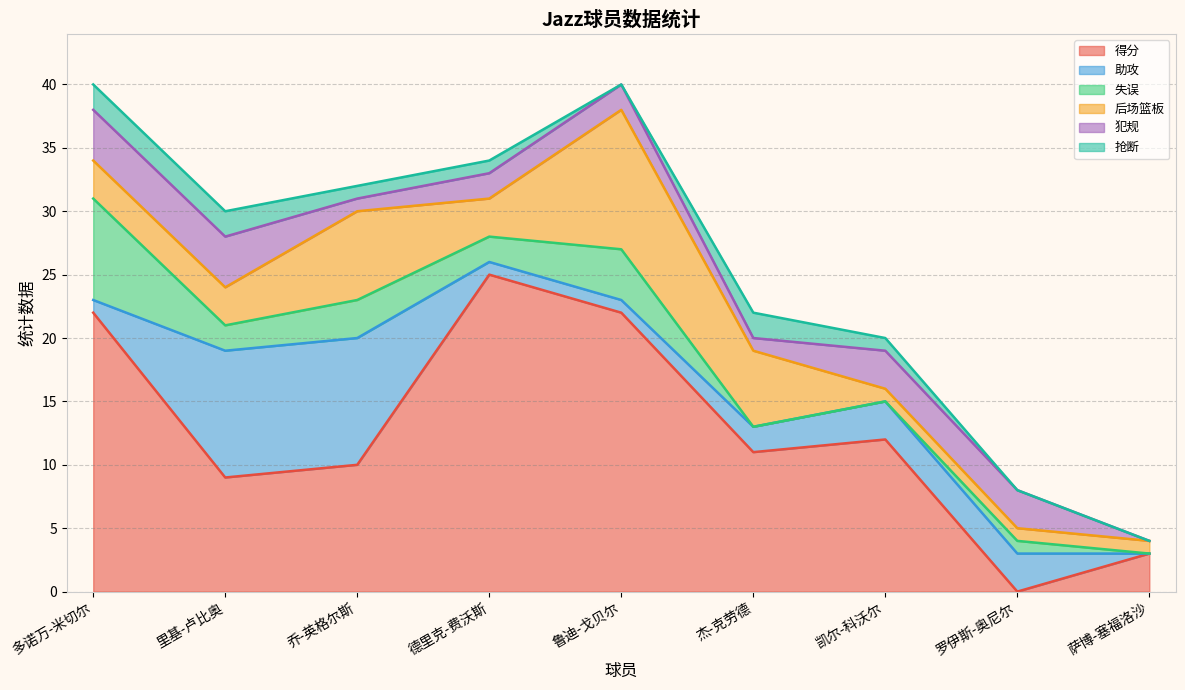

How many intersections are there between 助攻 and 抢断?

1